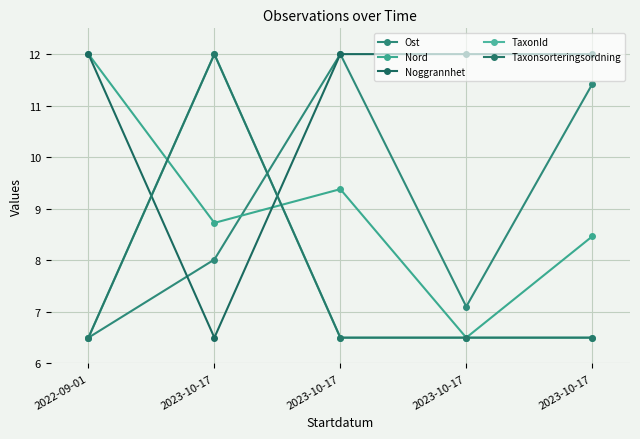

At 2023-10-17, list the series in order from largest to smallest.

TaxonId, Taxonsorteringsordning, Nord, Ost, Noggrannhet